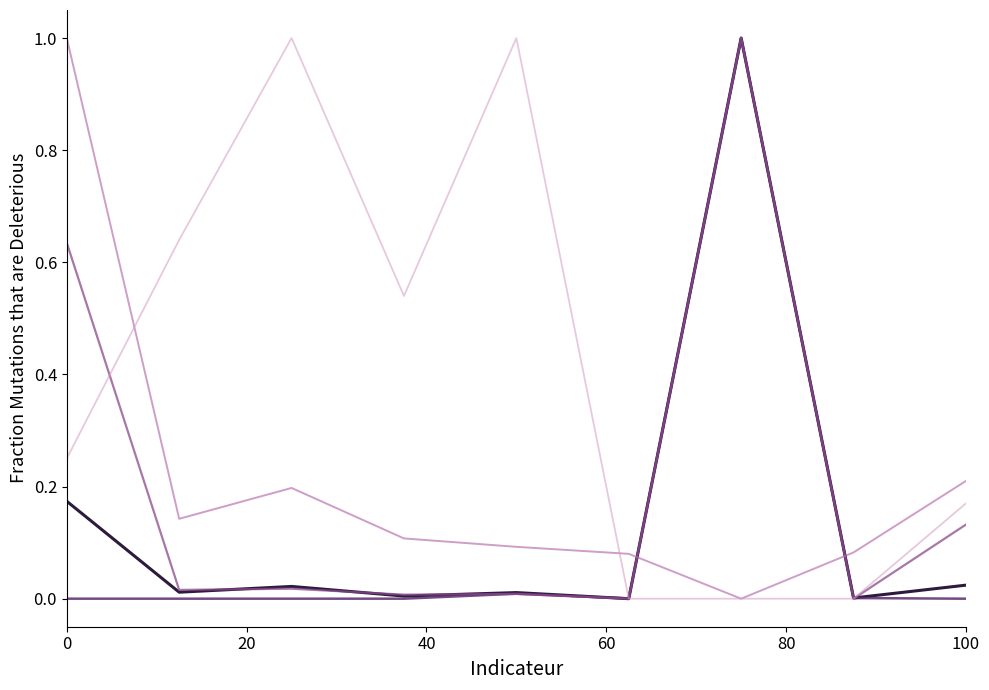

What is the greatest value displayed?

1.0